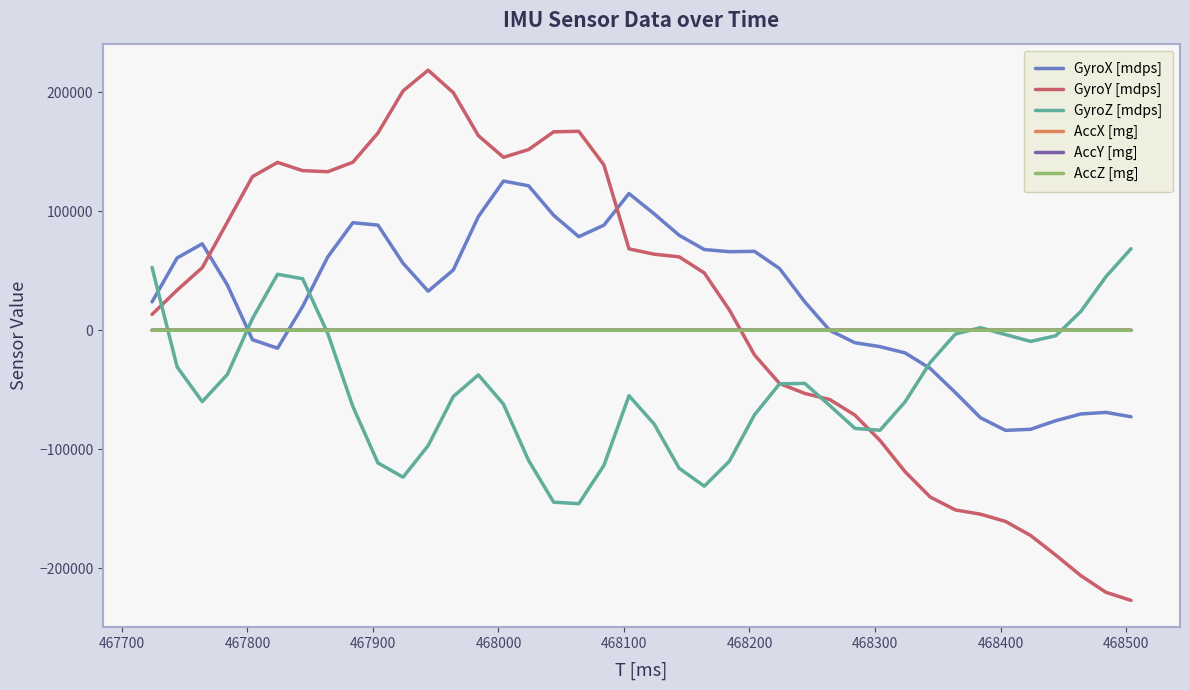

How many times do GyroX [mdps] and GyroZ [mdps] cross each other?

4